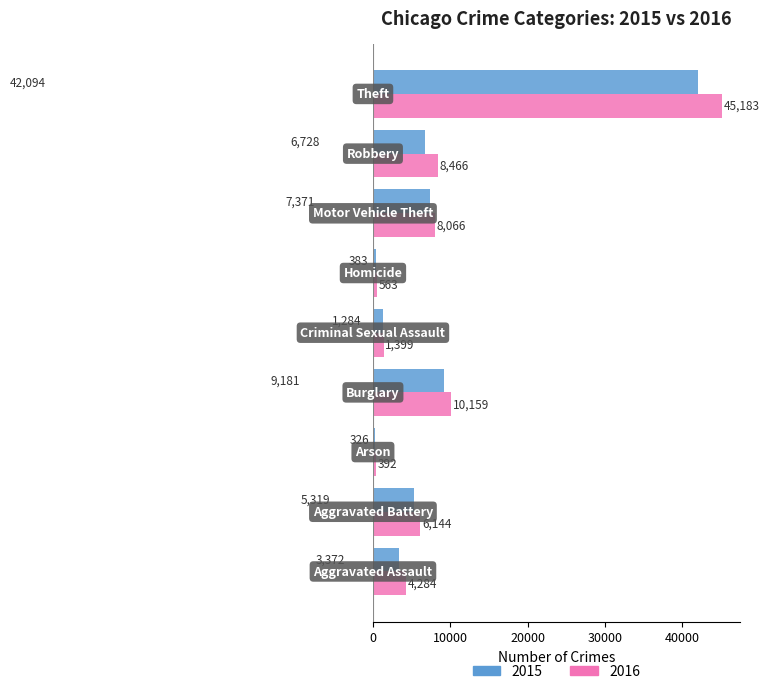

What is the maximum value for 2016?

45183